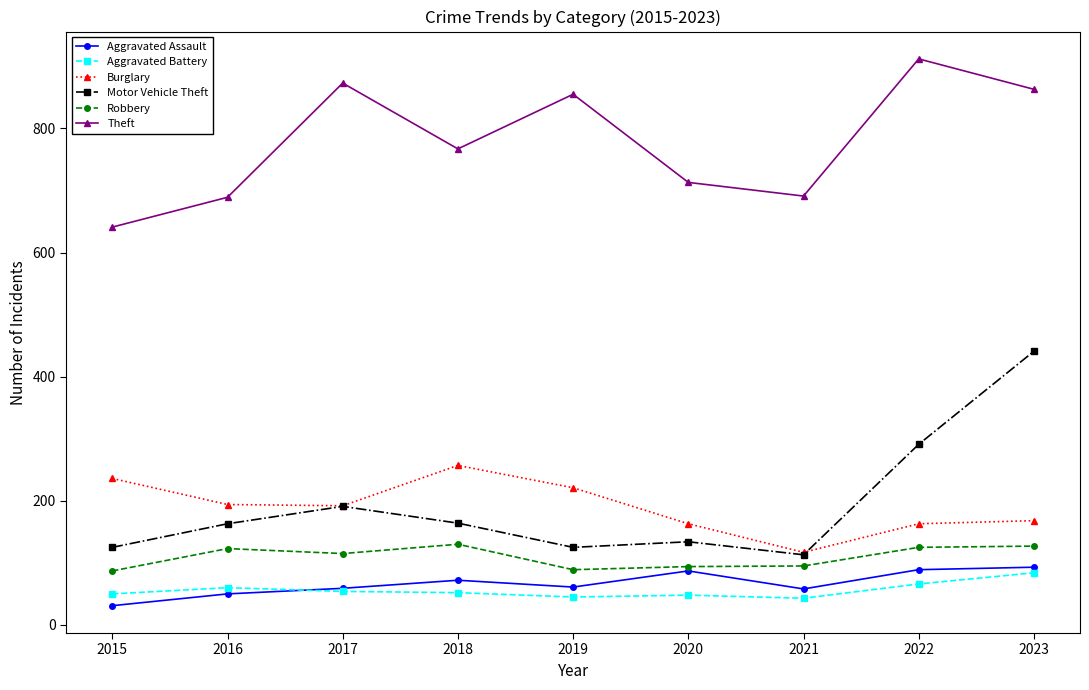

True or false: Robbery and Burglary cross at least once.

False